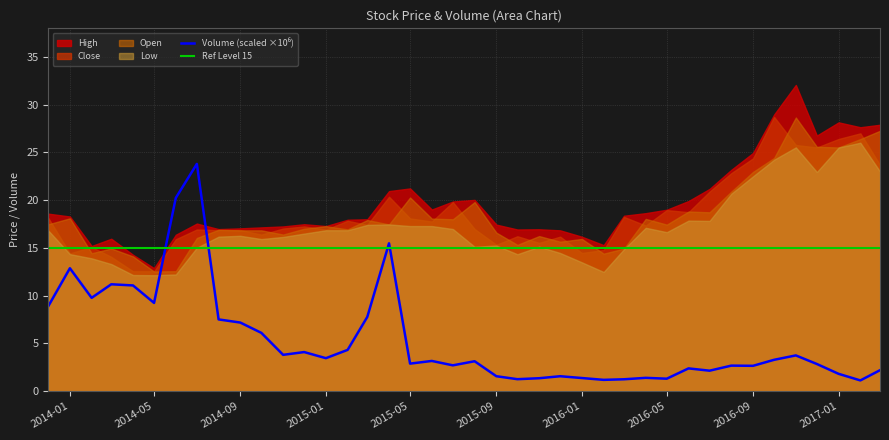

At which label does High first exceed 18?

2013-12-01